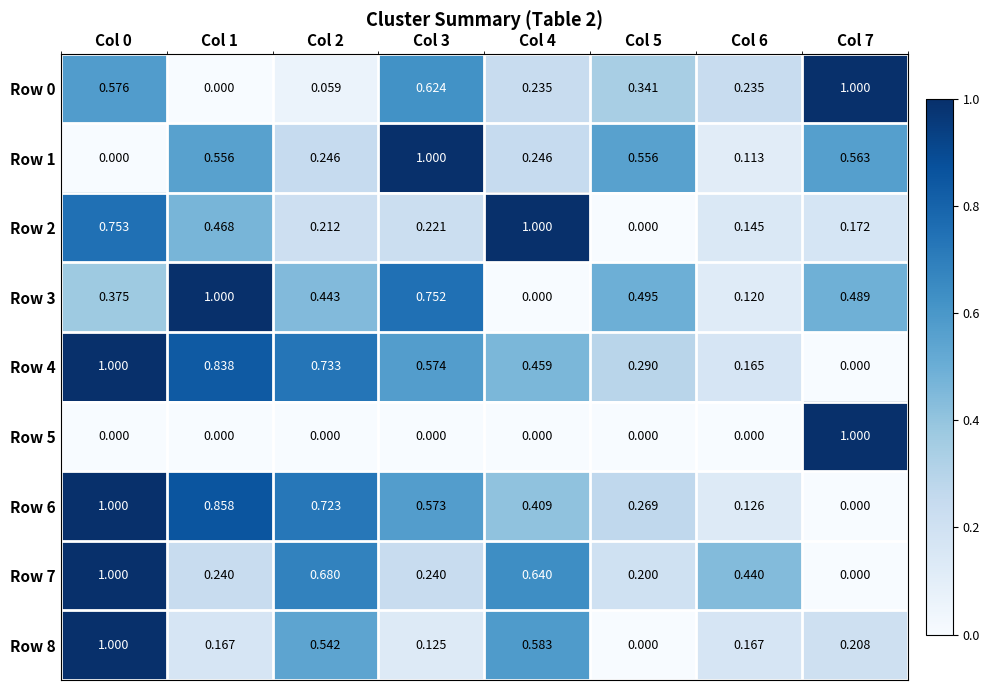

Is the value of Row 2 at Col 4 greater than the value of Row 5 at Col 6?

Yes